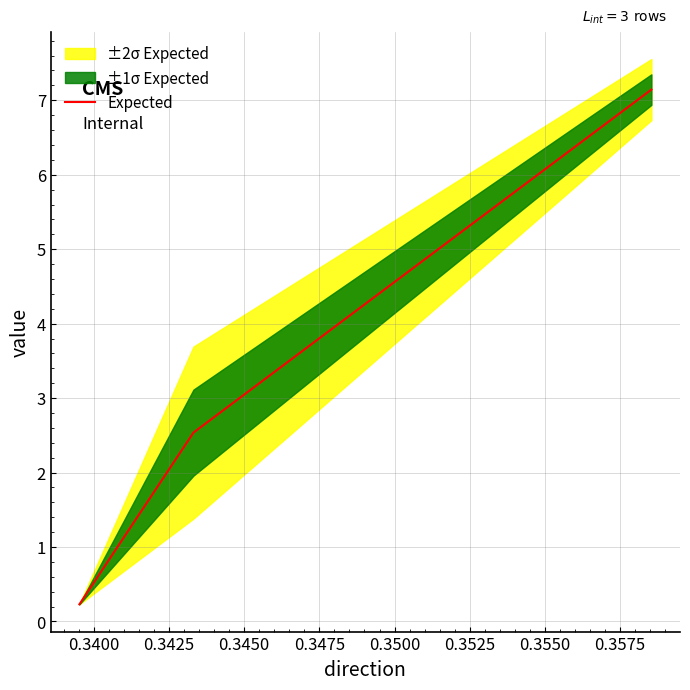

How many lines are shown in the chart?

1